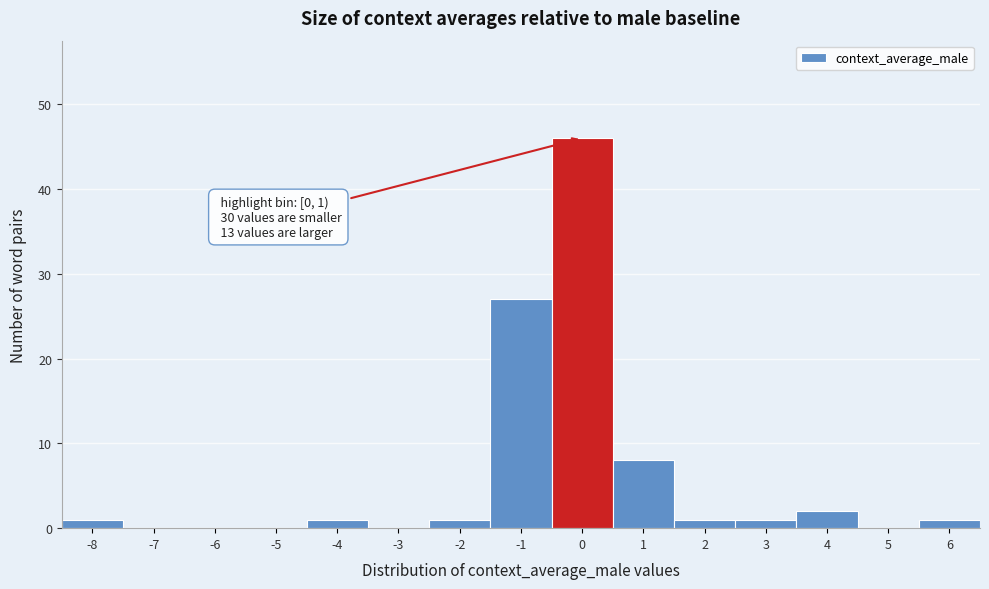

Reading right to left, what are all the values shown in this chart?

6=1	5=0	4=2	3=1	2=1	1=8	0=46	-1=27	-2=1	-3=0	-4=1	-5=0	-6=0	-7=0	-8=1